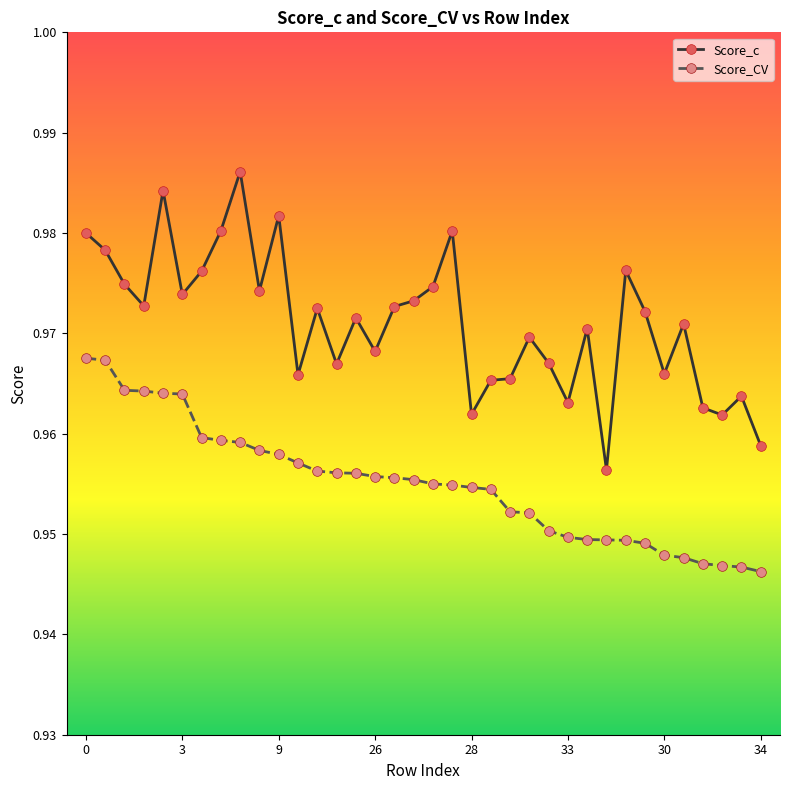

Which series has the largest range (max minus min)?

Score_c